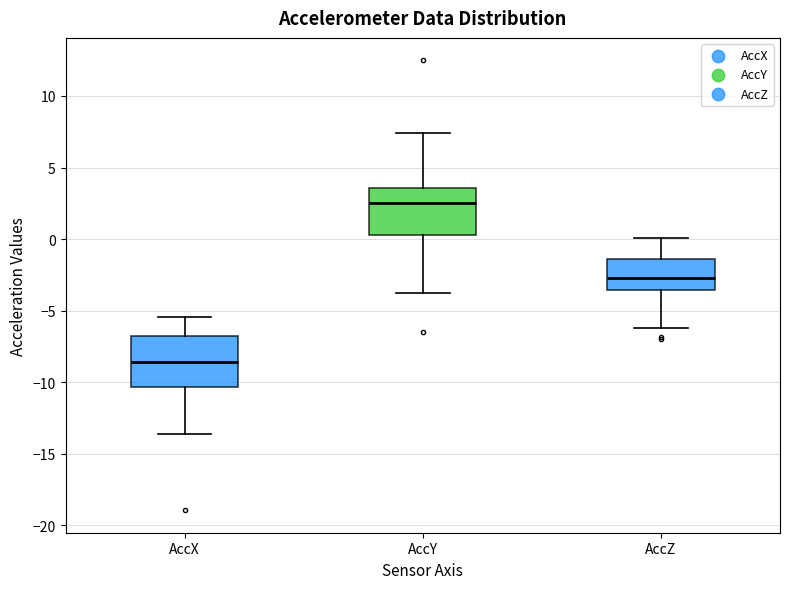

Reading left to right, read every box against the y-axis: the position of its median line, the range the box covers, and the ends of its whiskers. The values are not printed on the chart, so give them approximately, as read against the axis.

AccX: median -8.5, box -10.5 to -7.0, whiskers -13.5 to -5.5
AccY: median 2.5, box 0.5 to 3.5, whiskers -4.0 to 7.5
AccZ: median -2.5, box -3.5 to -1.5, whiskers -6.0 to 0.0